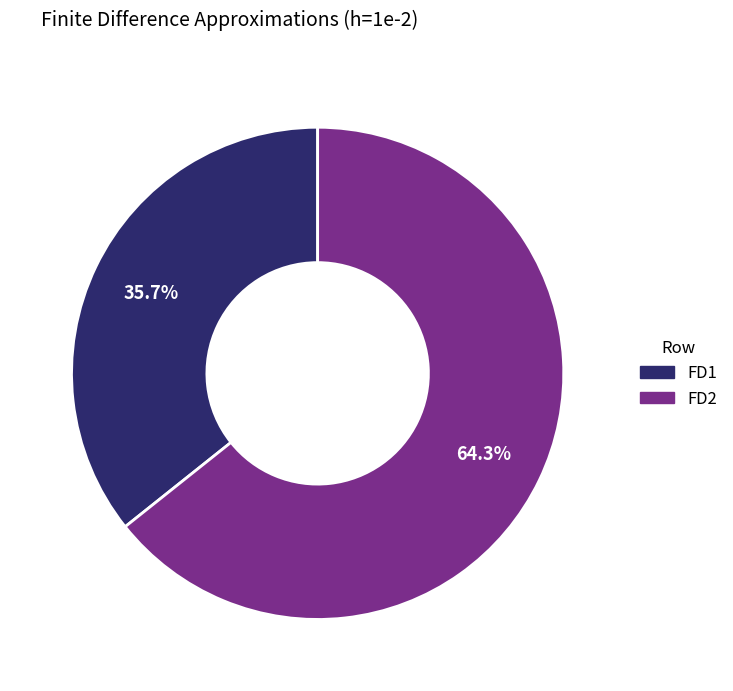

Does FD1 represent more than half of the total?

No